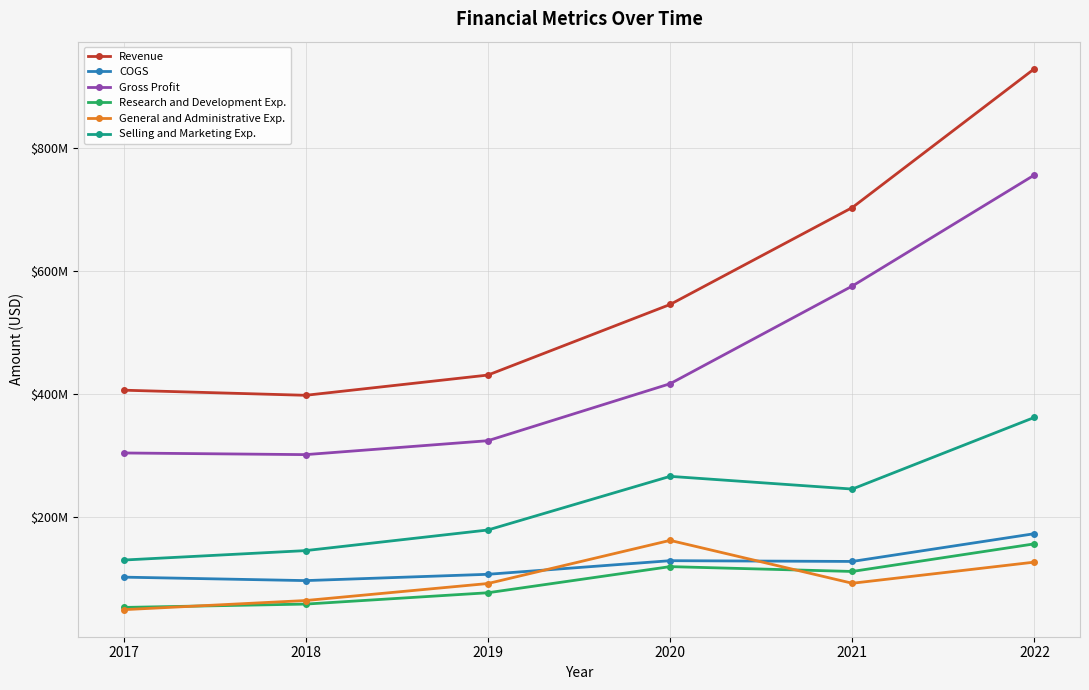

In General and Administrative Exp., how many points are lower than both neighbors (excluding endpoints)?

1